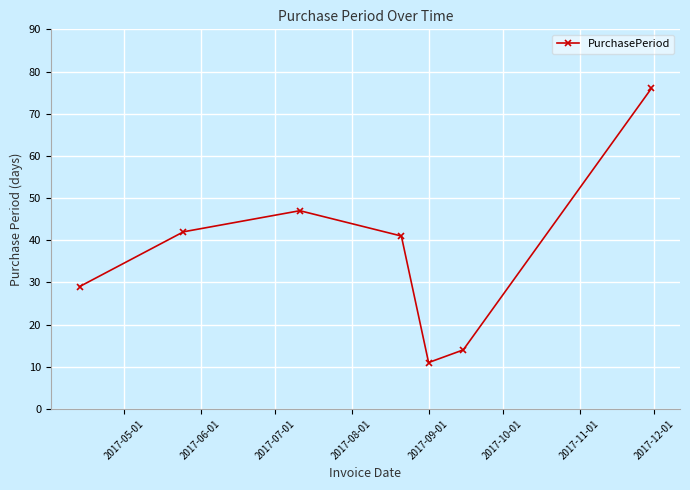

What is the value of the 1st point from the left?

29